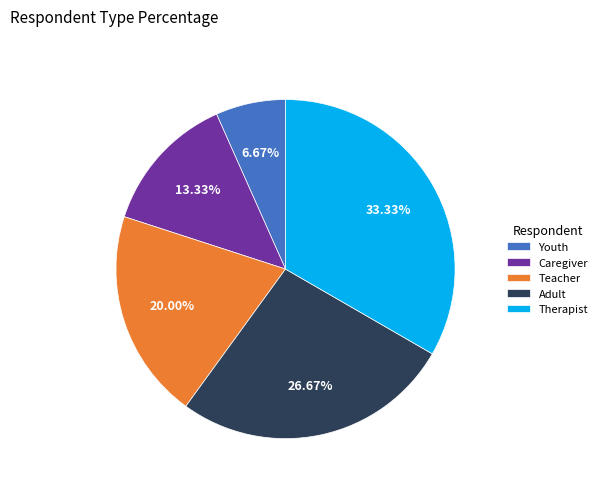

Rank the categories by value from lowest to highest.

Youth, Caregiver, Teacher, Adult, Therapist